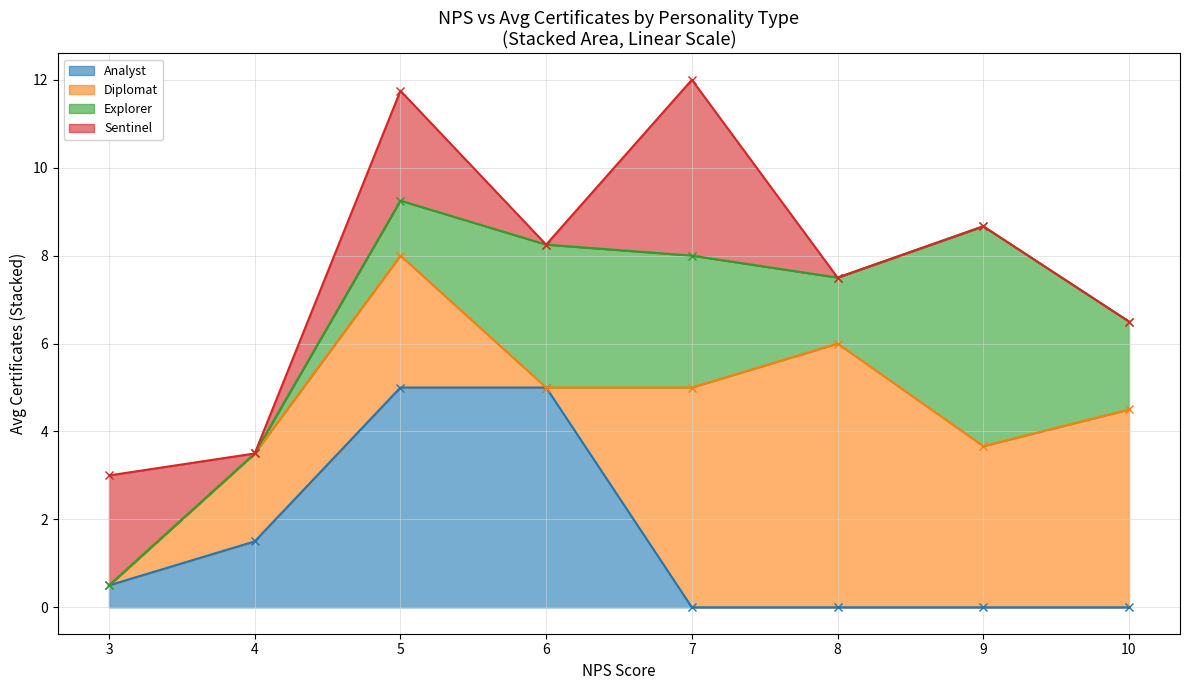

Is it true that Analyst equals 5.0 at 6?

True